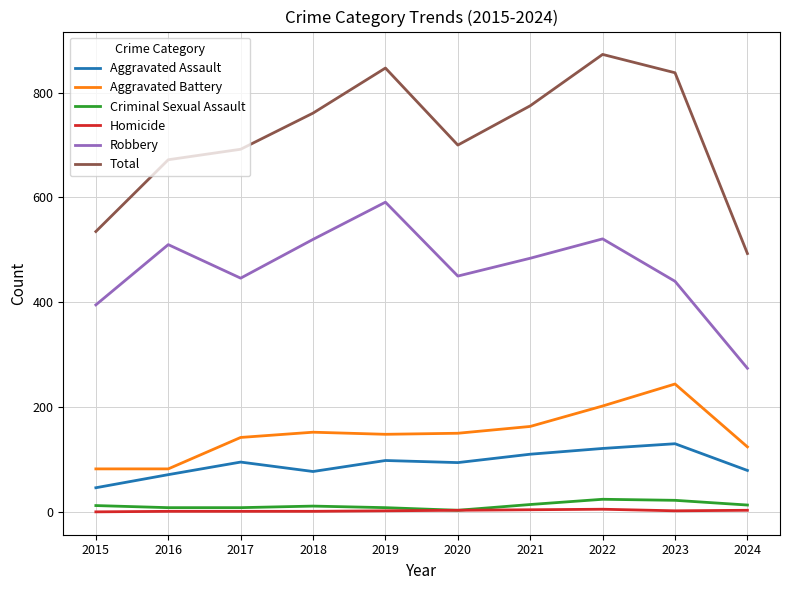

List the series in order of their peak value, lowest first.

Homicide, Criminal Sexual Assault, Aggravated Assault, Aggravated Battery, Robbery, Total